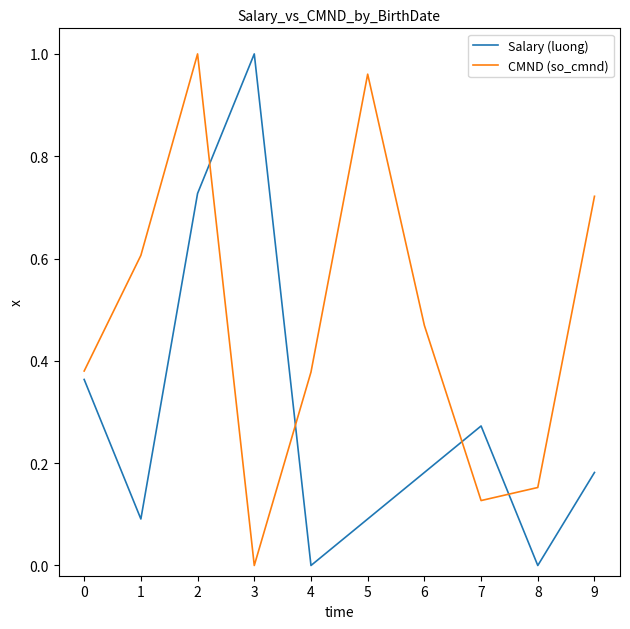

Is the value of CMND (so_cmnd) at 2 greater than the value of Salary (luong) at 6?

Yes